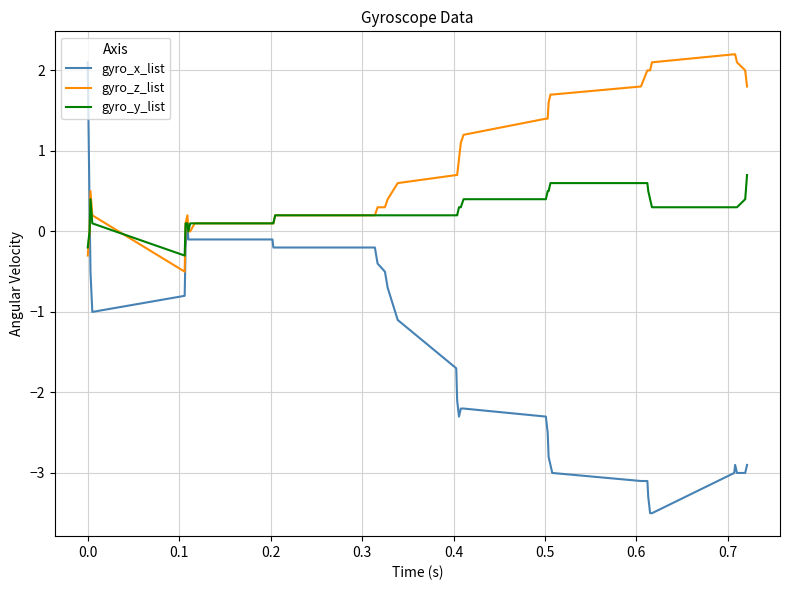

Which series has the widest spread of values?

gyro_x_list